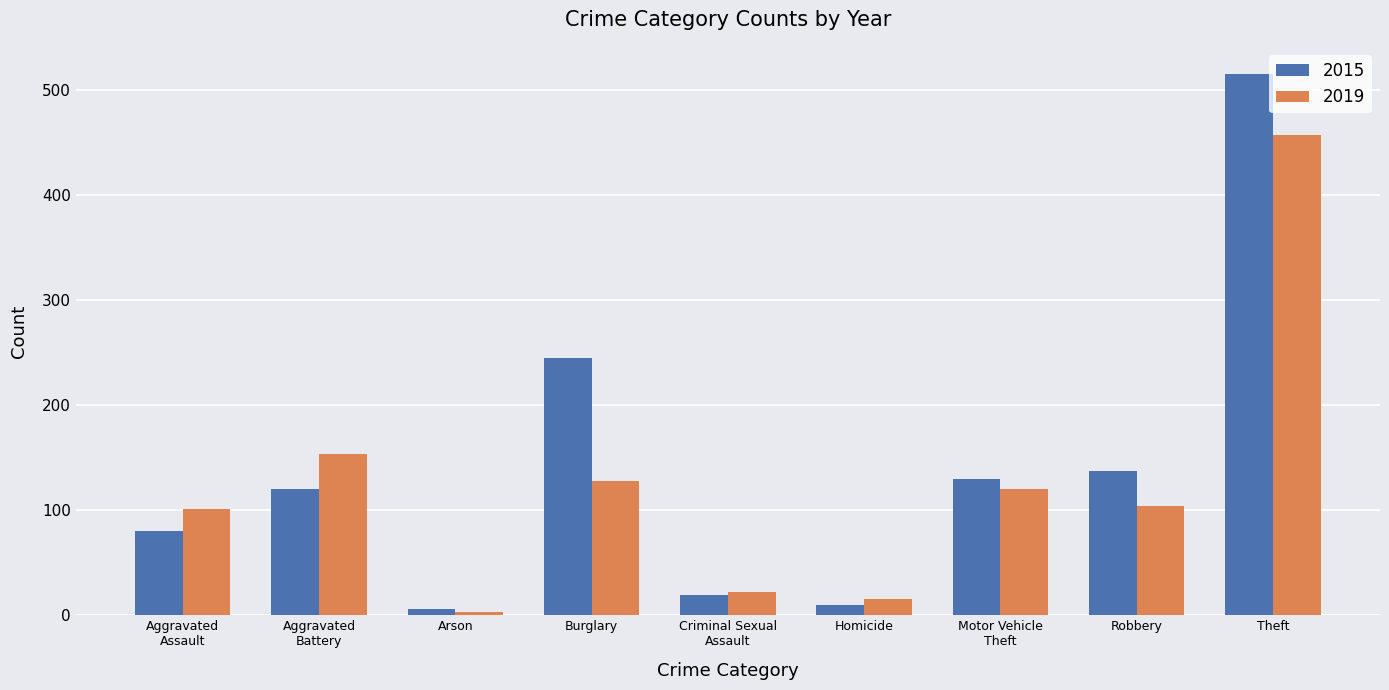

What is the sum of all 2019 values?

1103